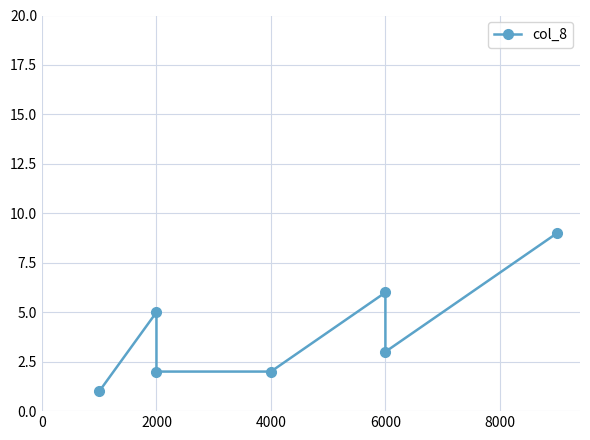

Reading left to right, transcribe all the data shown in this chart.

1	5	2	2	6	3	9